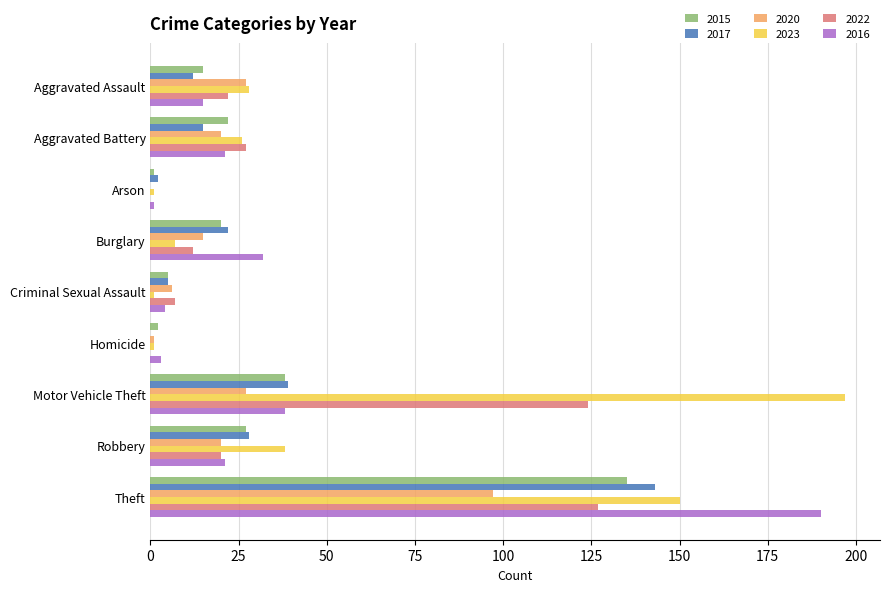

At which category is the sum across all series the highest?

Theft